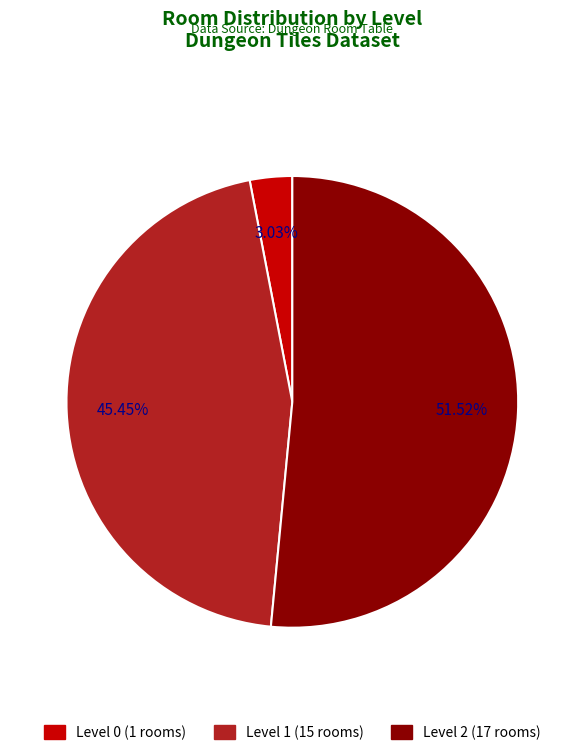

Is there a majority slice in this chart?

Yes